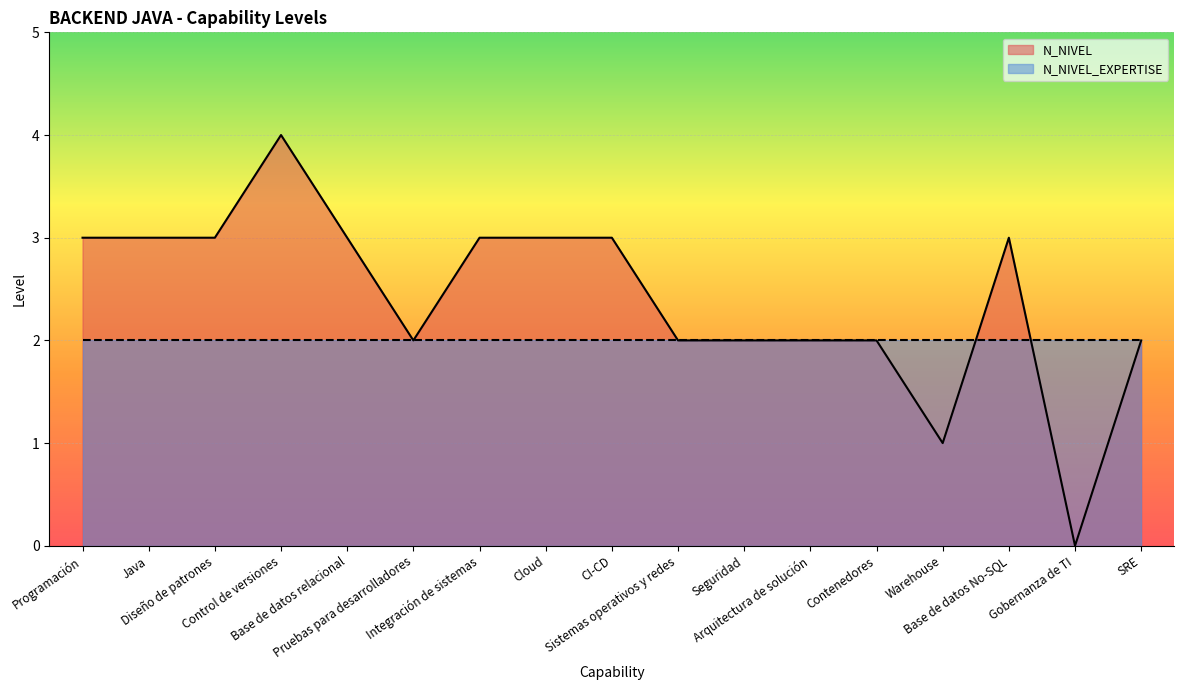

True or false: the data has more than 2 interior local peaks.

False